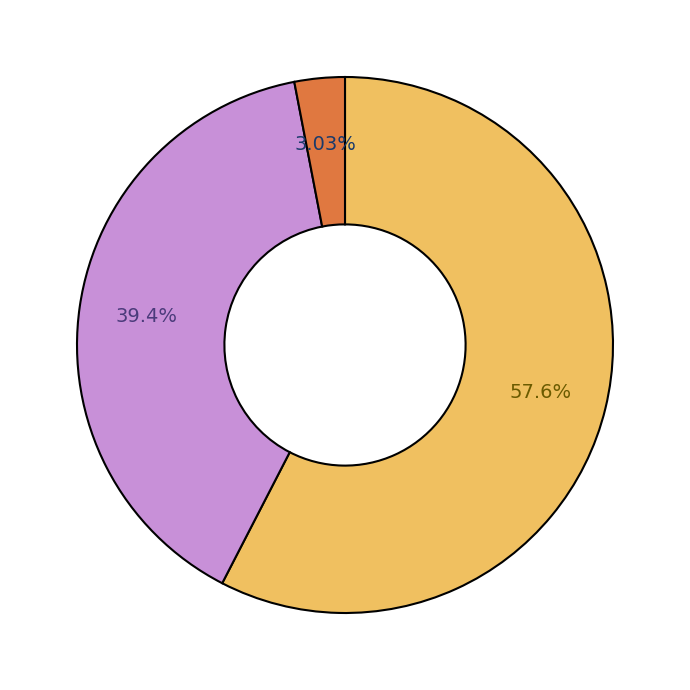

To the nearest percent, what is the average slice percentage?

33%